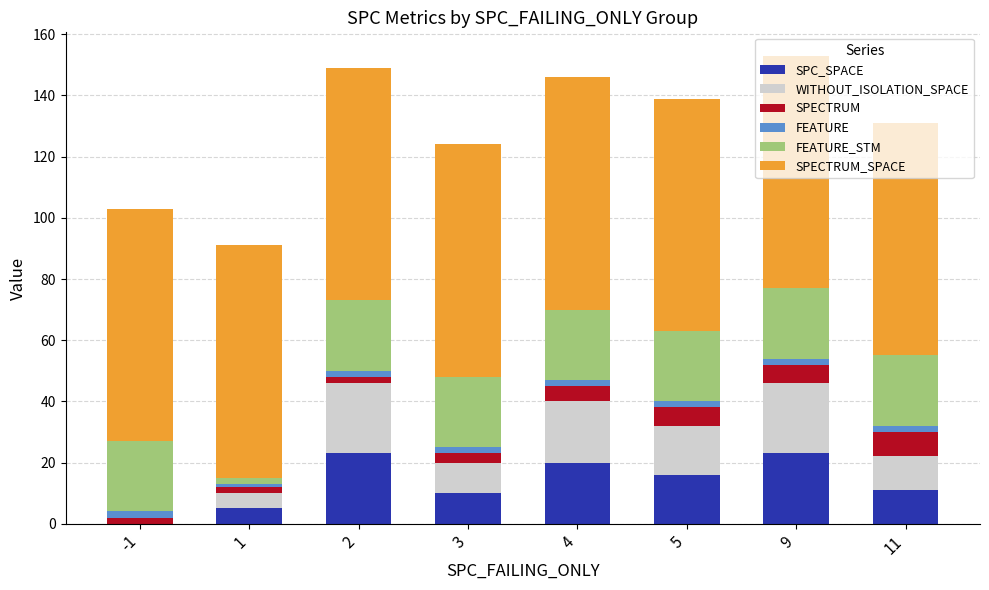

The value of SPC_SPACE at 1 is 5. True or false?

True